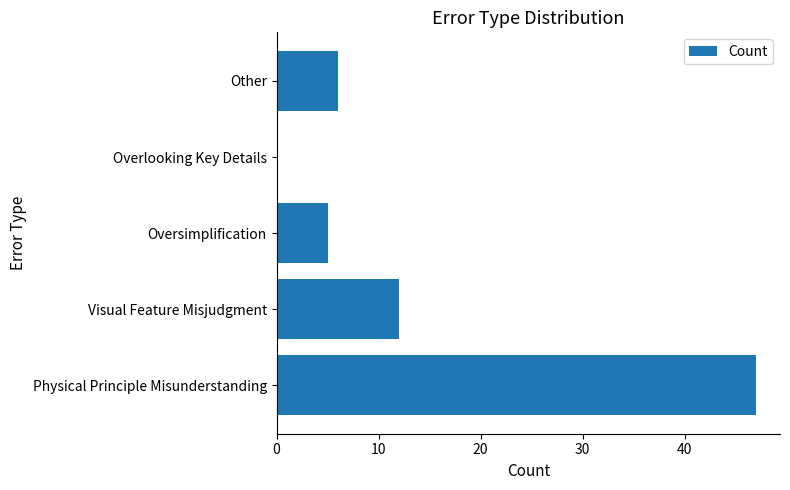

Reading top to bottom, list all the values displayed in this chart.

Other=6	Overlooking Key Details=0	Oversimplification=5	Visual Feature Misjudgment=12	Physical Principle Misunderstanding=47